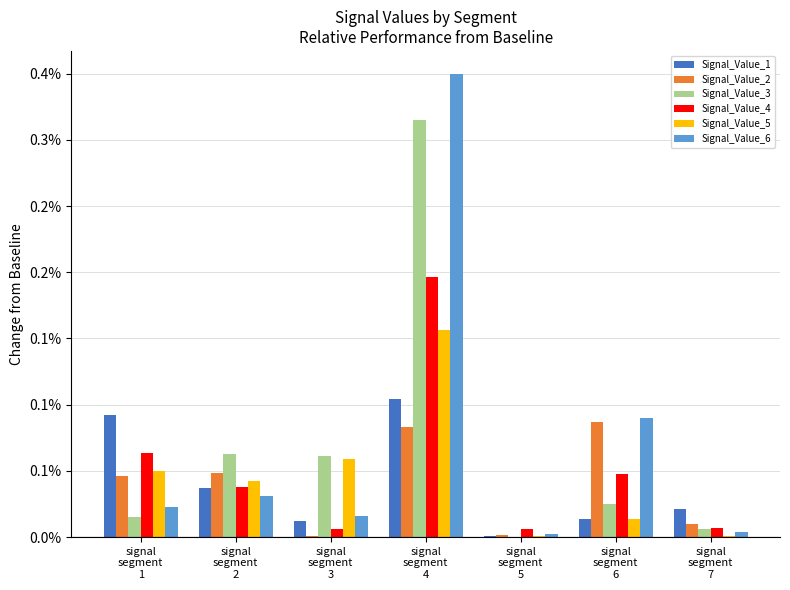

At which label is Signal_Value_3 closest to 0?

signal
segment
5